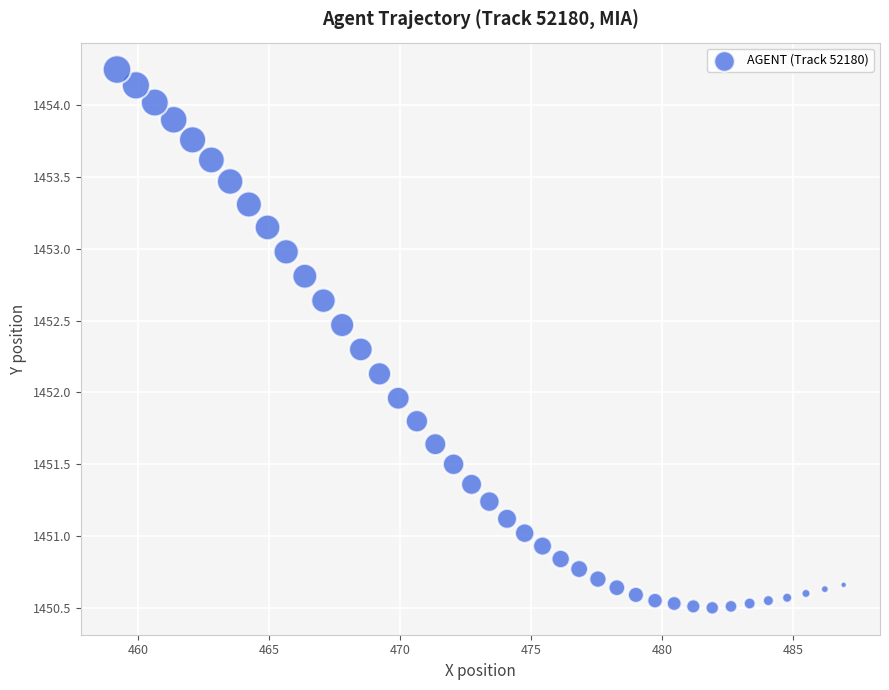

What is the range of X values (max minus min)?

27.7